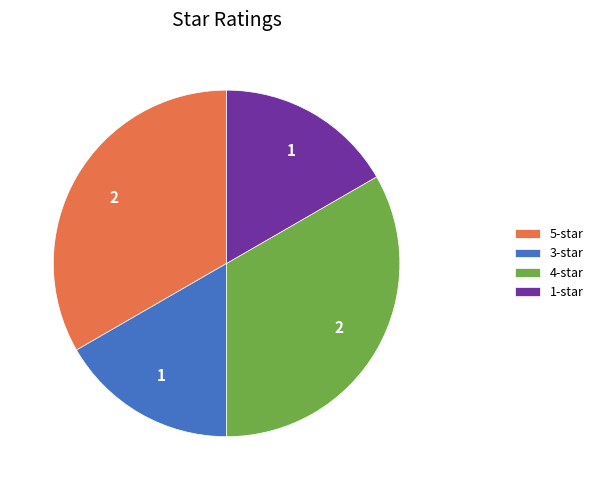

Which has a higher value, 5-star or 3-star?

5-star